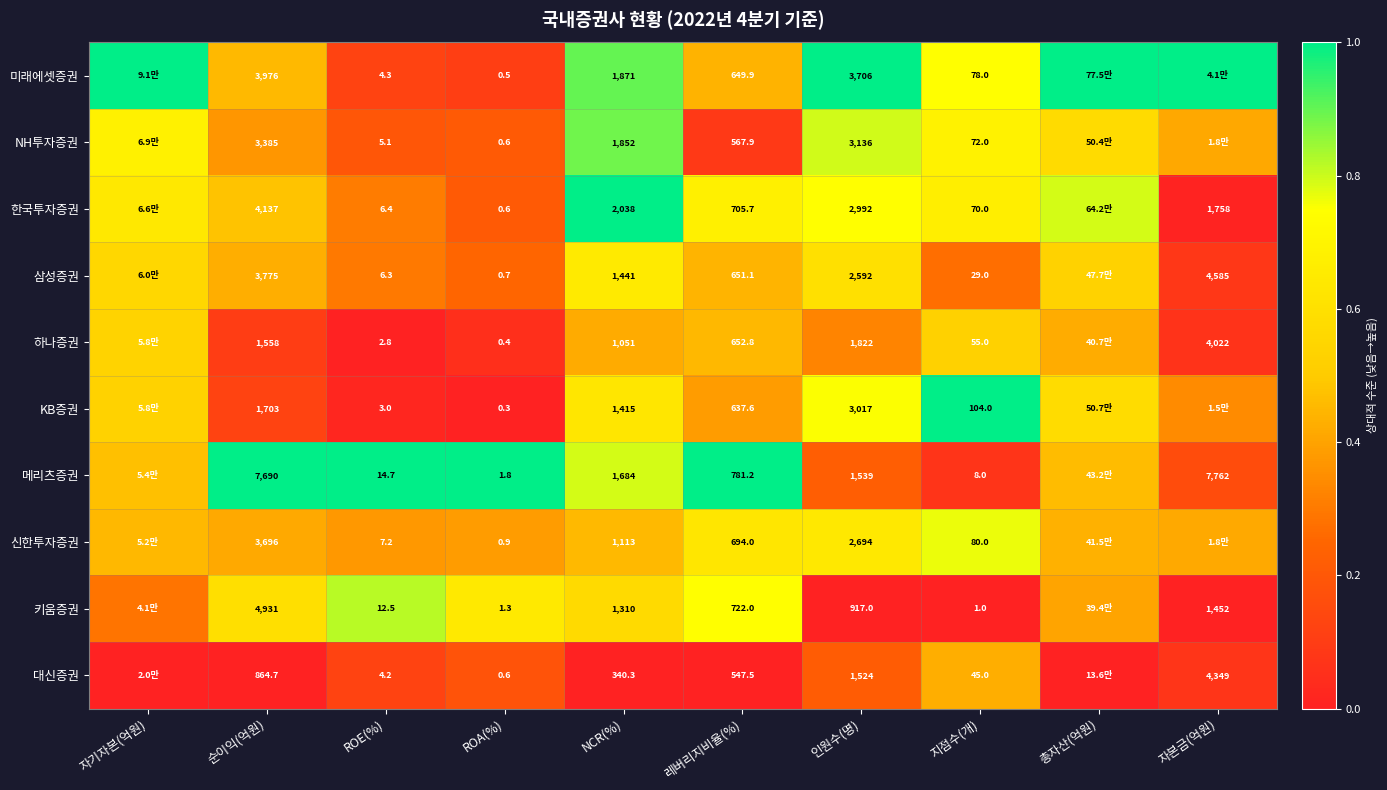

True or false: 미래에셋증권 has a value of 1.0 at 인원수(명).

True